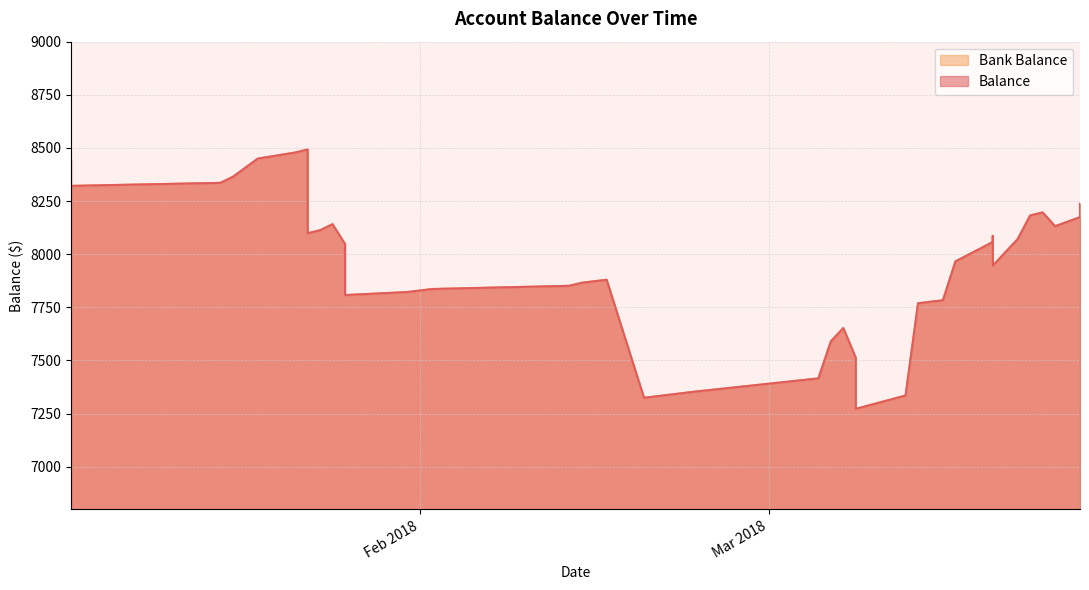

True or false: Balance and Bank Balance intersect in this chart.

False